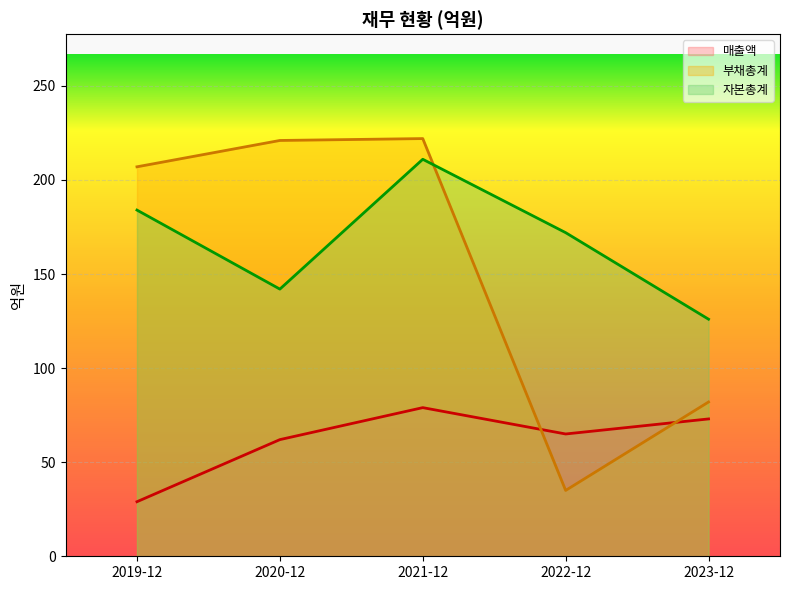

Where is 매출액 nearest to the value 54?

2020-12